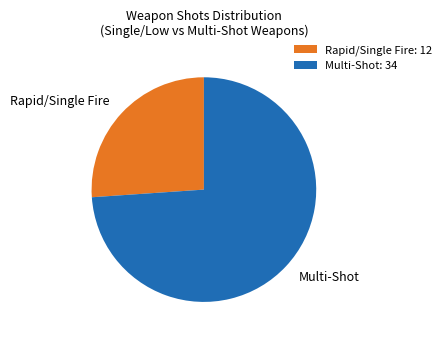

Rank the categories by value from lowest to highest.

Rapid/Single Fire: 12, Multi-Shot: 34